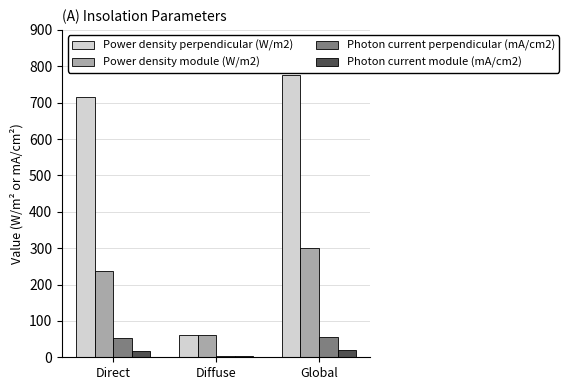

Which series changed the most between Direct and Global?

Power density module (W/m2)